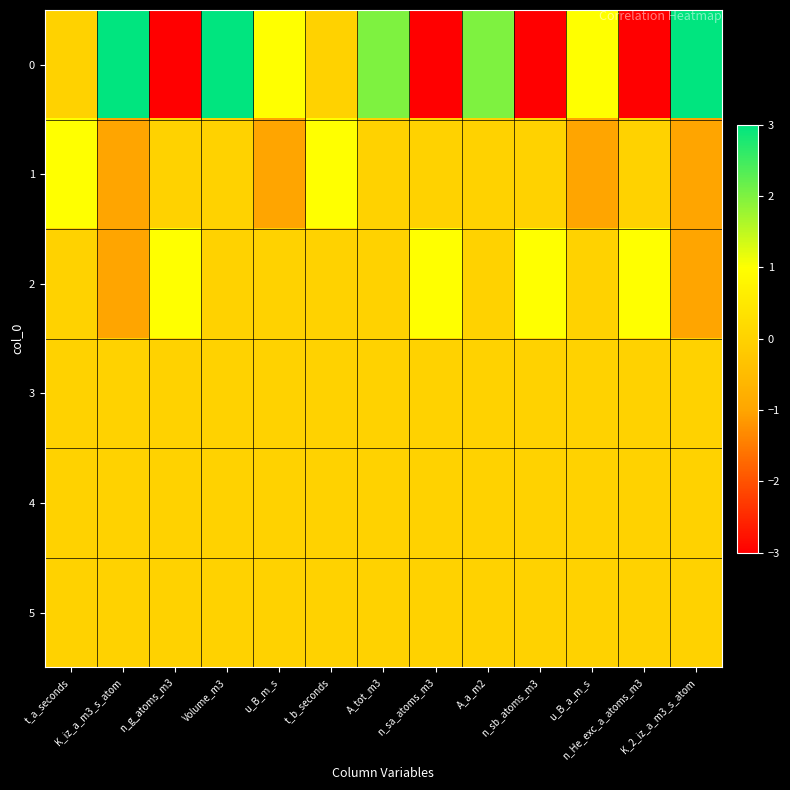

Which has a higher value, K_2_iz_a_m3_s_atom or n_g_atoms_m3?

K_2_iz_a_m3_s_atom